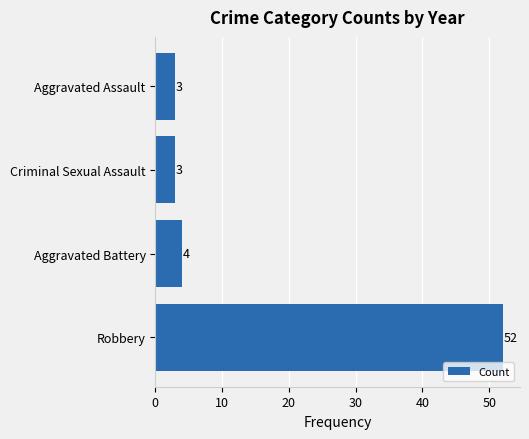

How many values are below 4?

2